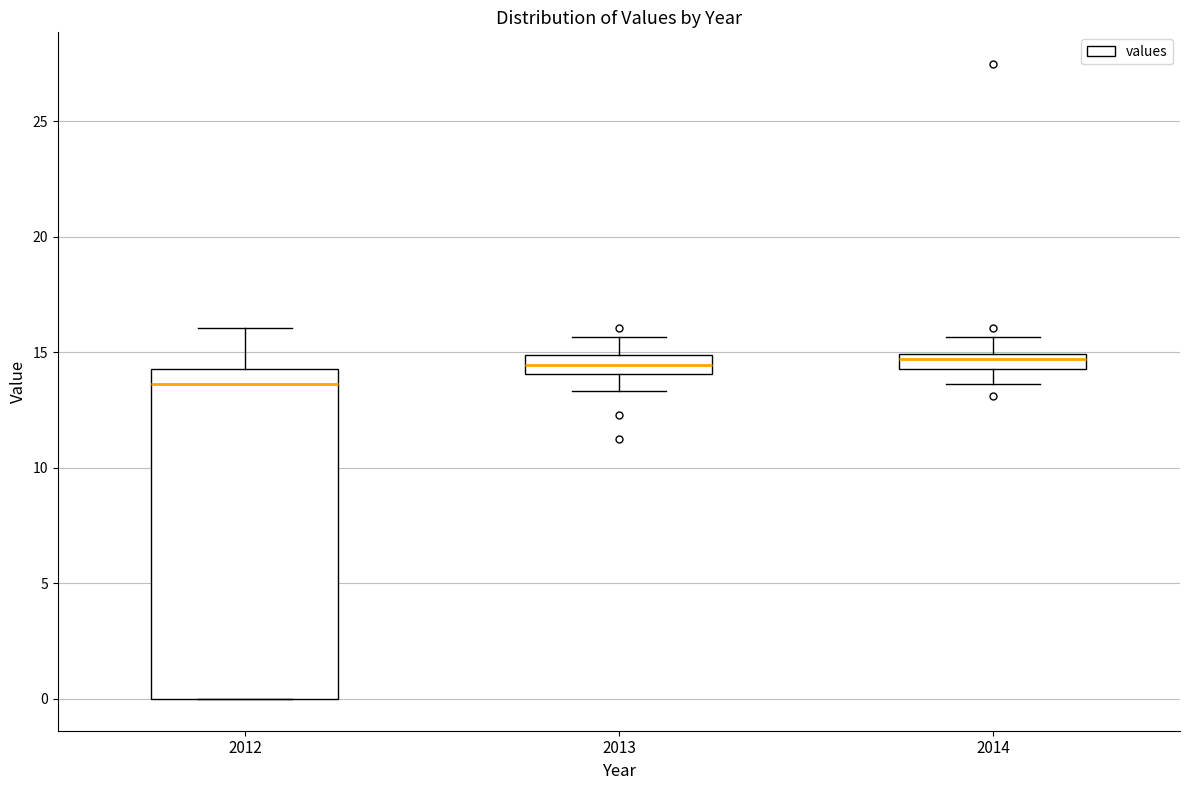

Which box's median line is the lowest?

2012